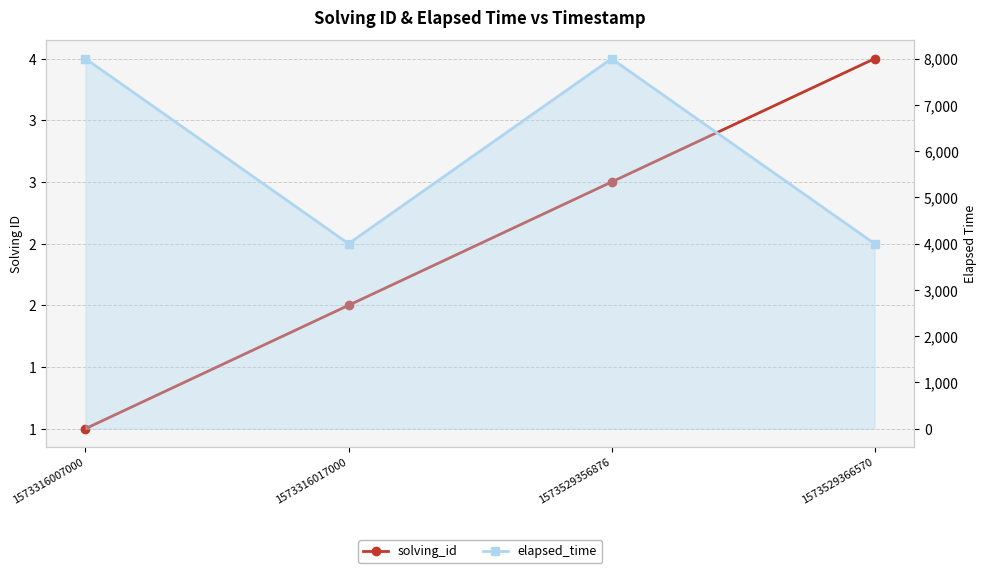

How many values in the solving_id series are below 3?

2